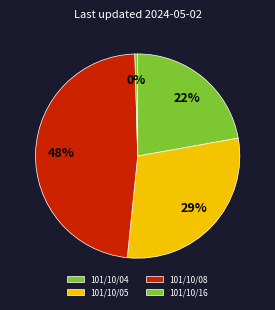

To the nearest percent, what portion does 101/10/08 represent?

48%